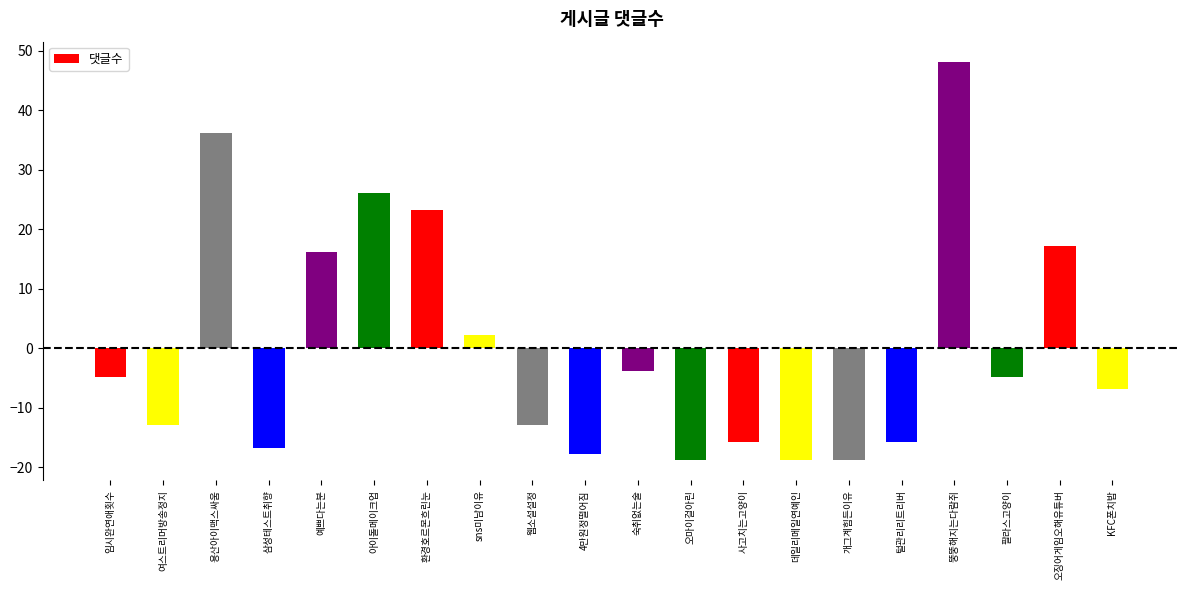

The value at 여스트리머방송정지 is -18.9. True or false?

False